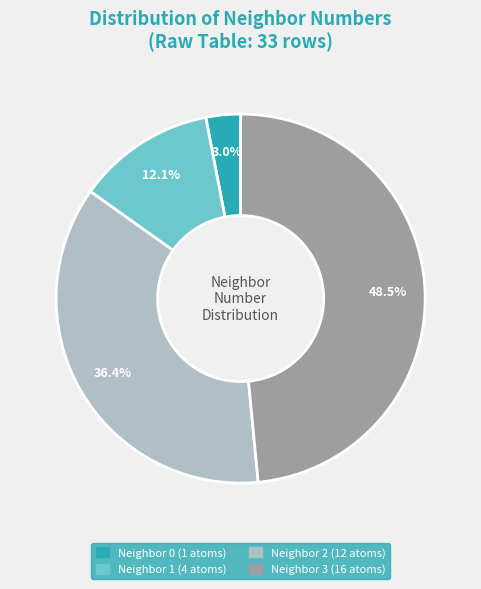

Is there a majority slice in this chart?

No